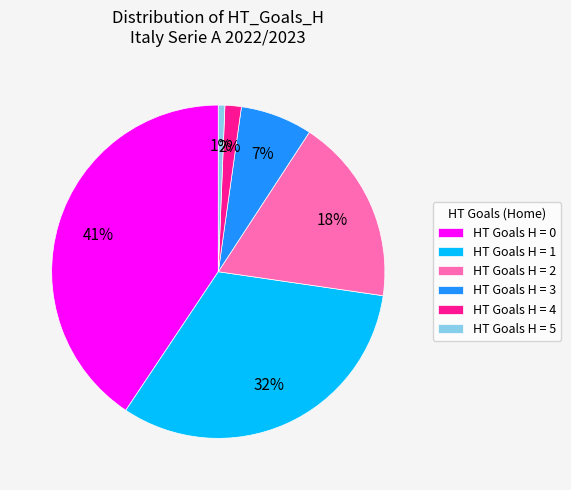

To the nearest percent, what portion does HT Goals H = 2 represent?

18%